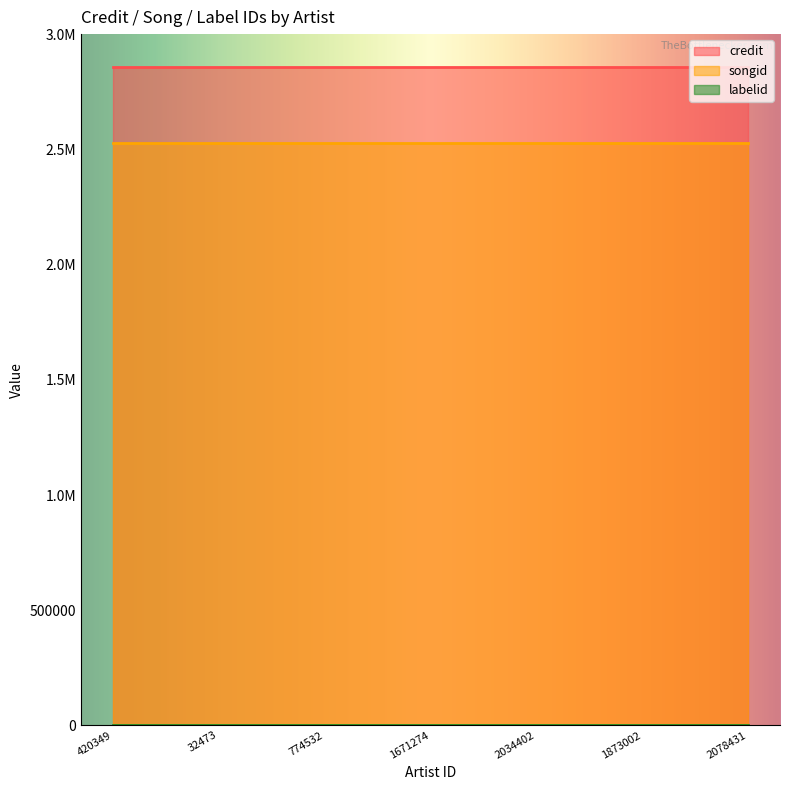

What is the greatest value displayed?

2859585